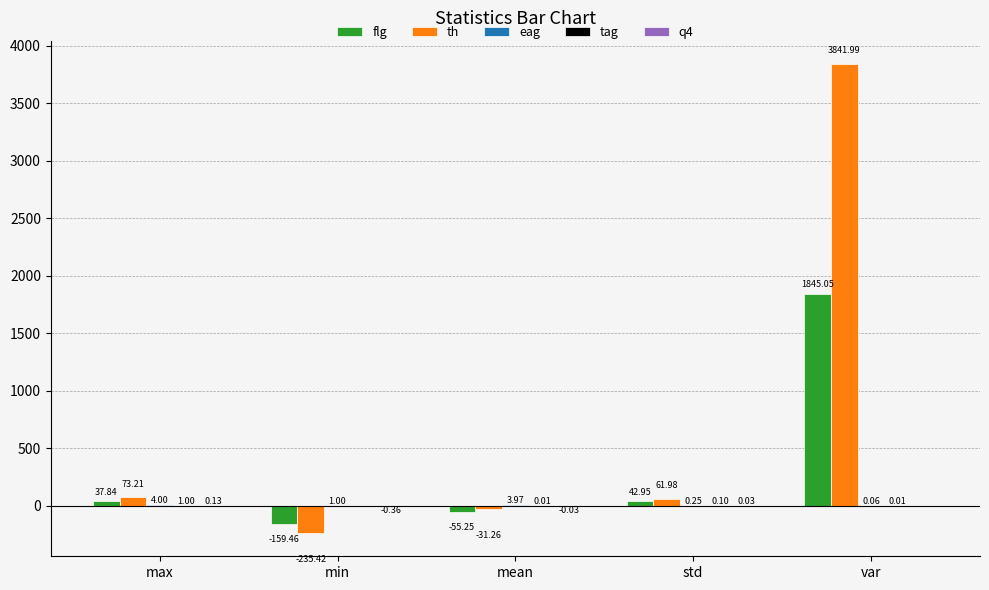

What is the sum of all flg values?

1711.1